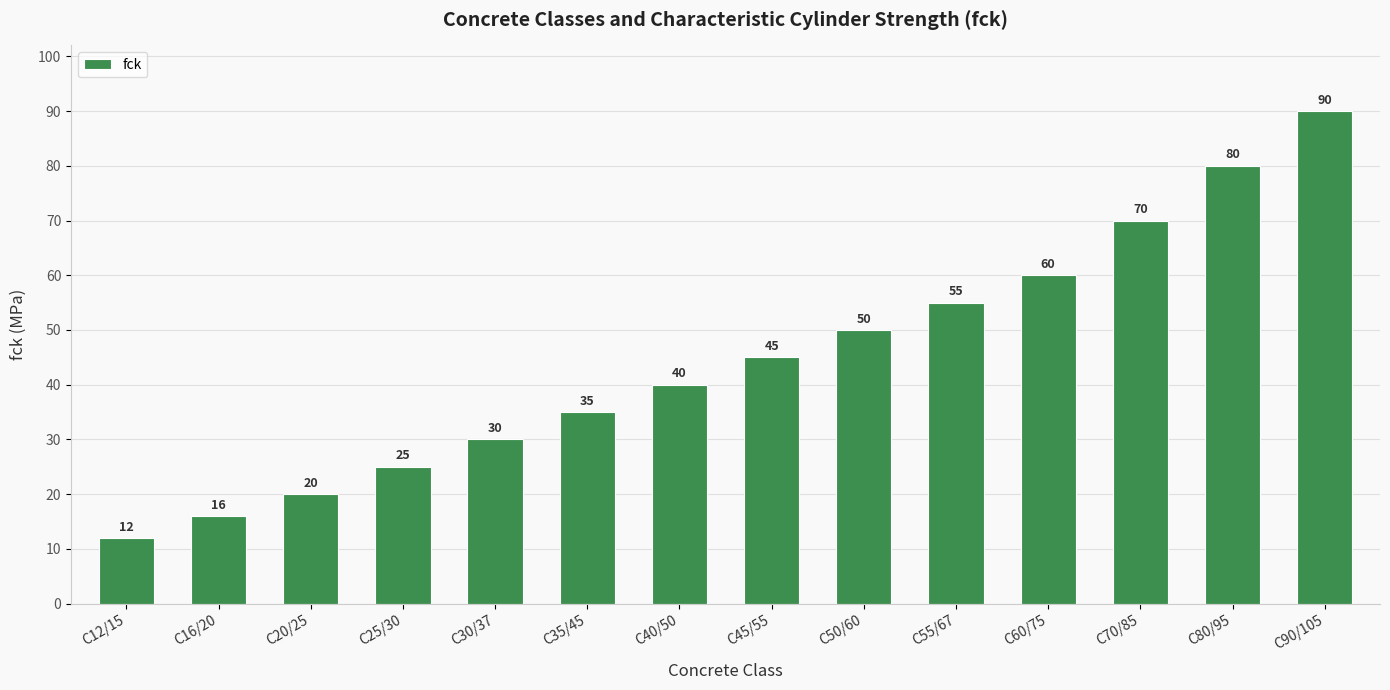

Reading left to right, list all the values displayed in this chart.

C12/15=12	C16/20=16	C20/25=20	C25/30=25	C30/37=30	C35/45=35	C40/50=40	C45/55=45	C50/60=50	C55/67=55	C60/75=60	C70/85=70	C80/95=80	C90/105=90